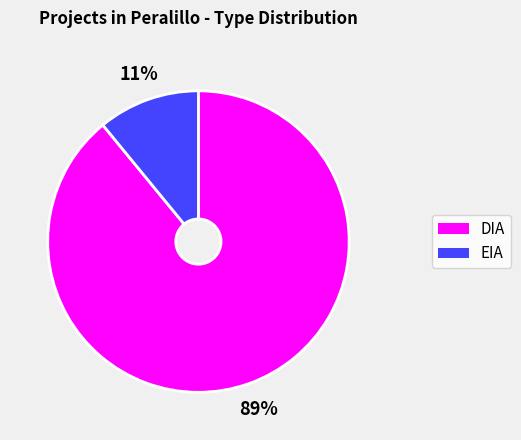

The DIA slice represents 78% of the pie. True or false?

False